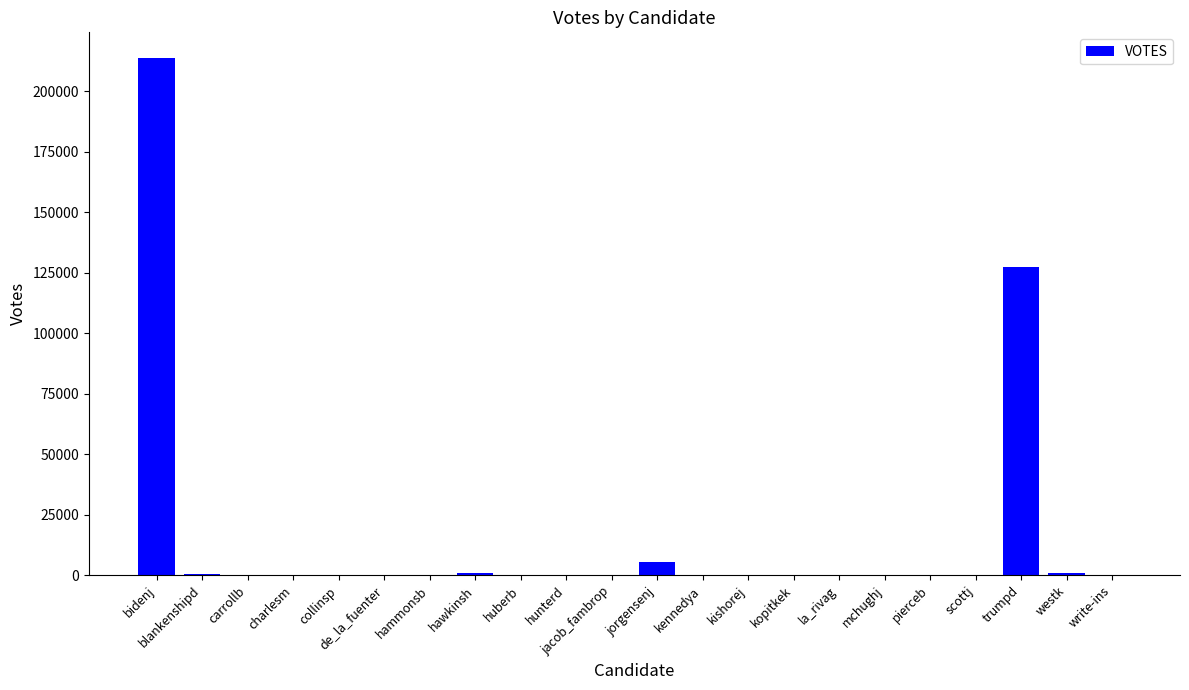

What is the maximum value shown in the chart?

213607